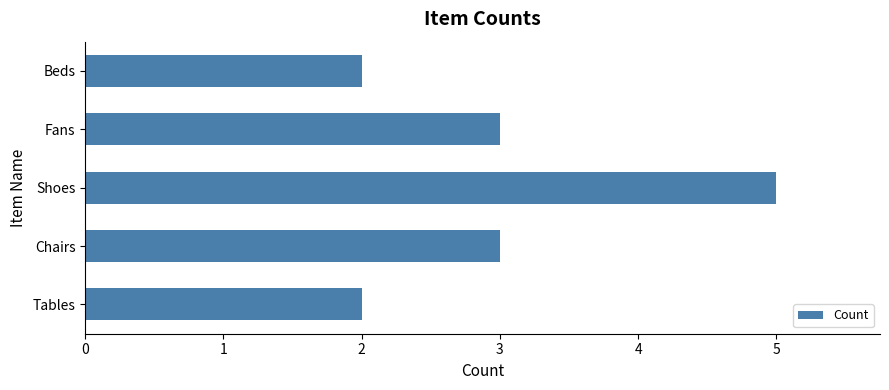

How many values are between 2 and 3?

4